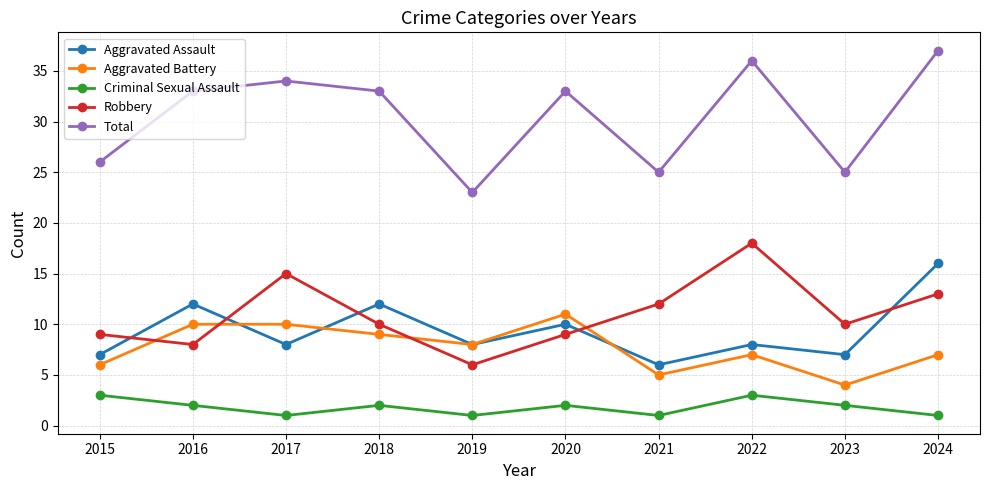

How many categories are shown in the chart?

10